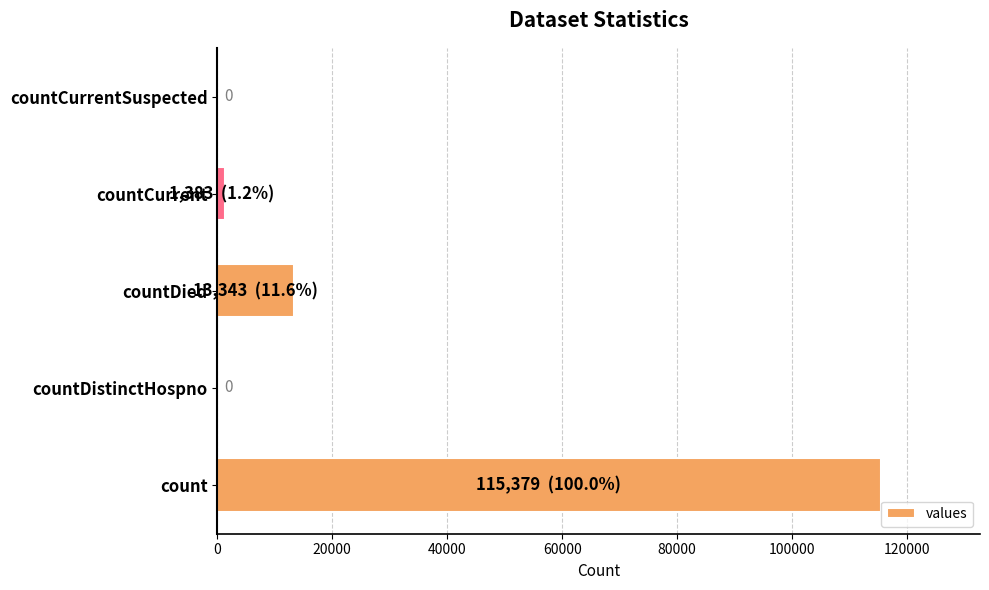

Reading bottom to top, transcribe all the data shown in this chart.

count=115379	countDistinctHospno=0	countDied=13343	countCurrent=1383	countCurrentSuspected=0